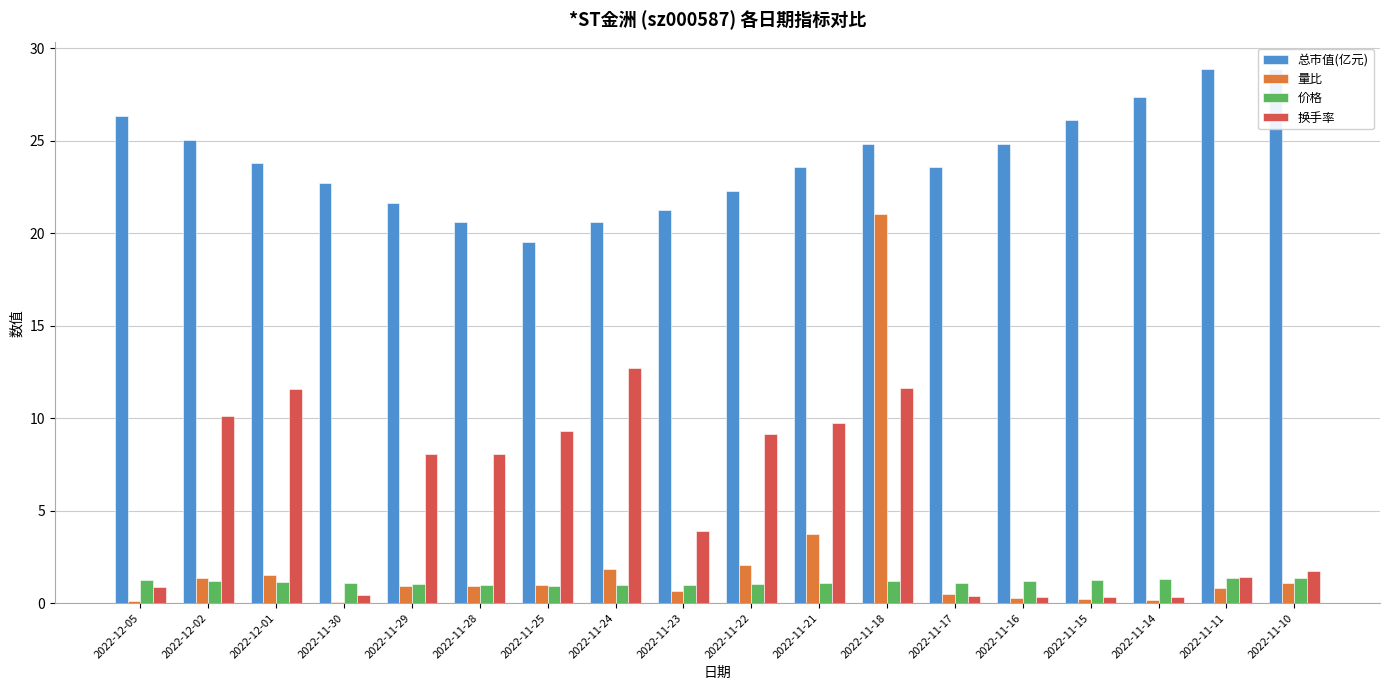

Rank the series at 2022-11-28 from lowest to highest value.

量比, 价格, 换手率, 总市值(亿元)